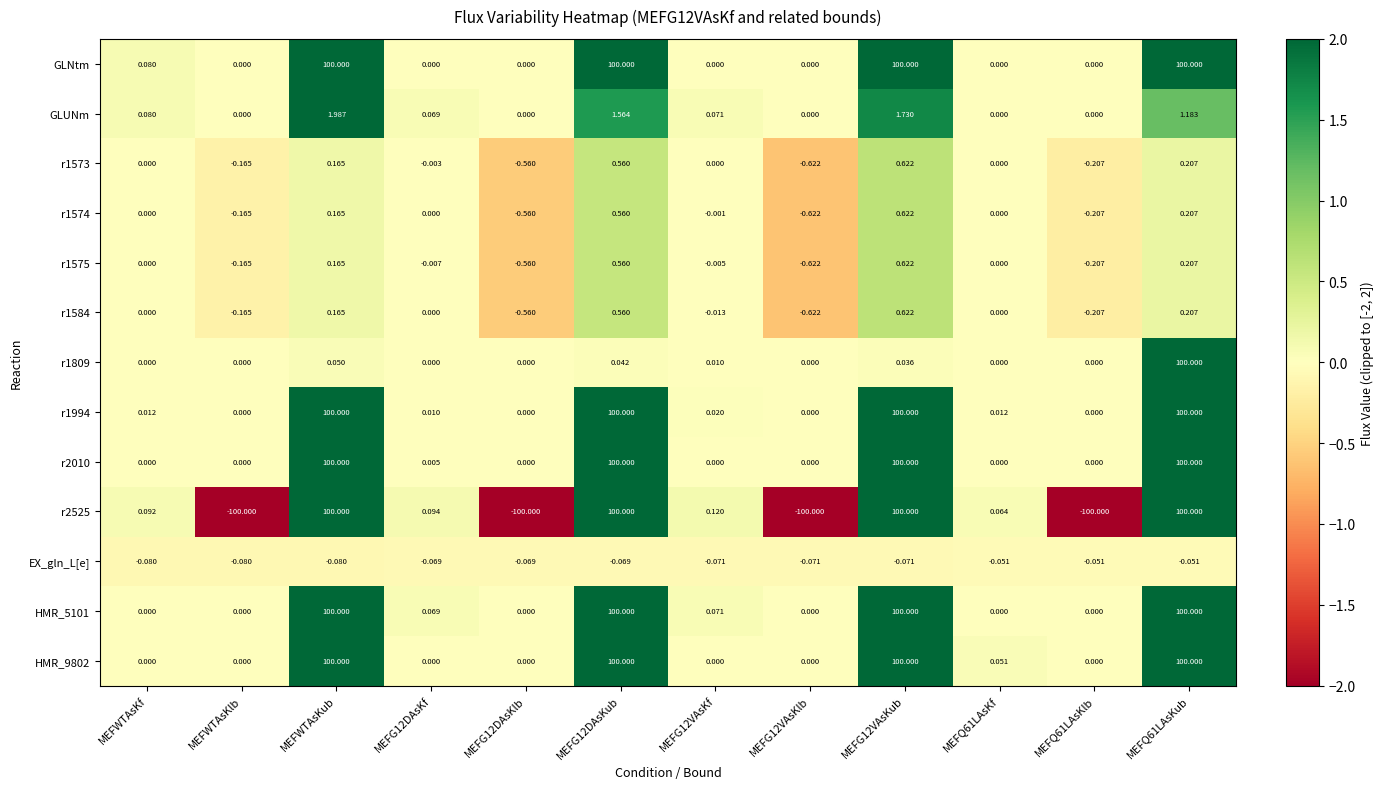

How many positive values does the r2010 series have?

5